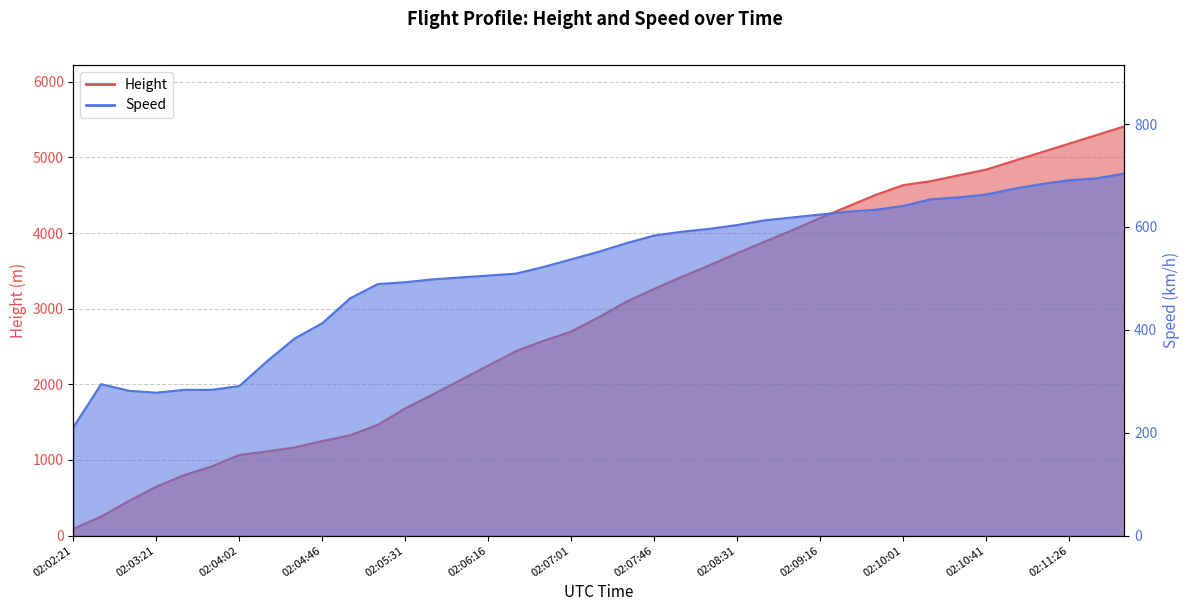

Which series changed the most between 02:05:16 and 02:07:16?

Height